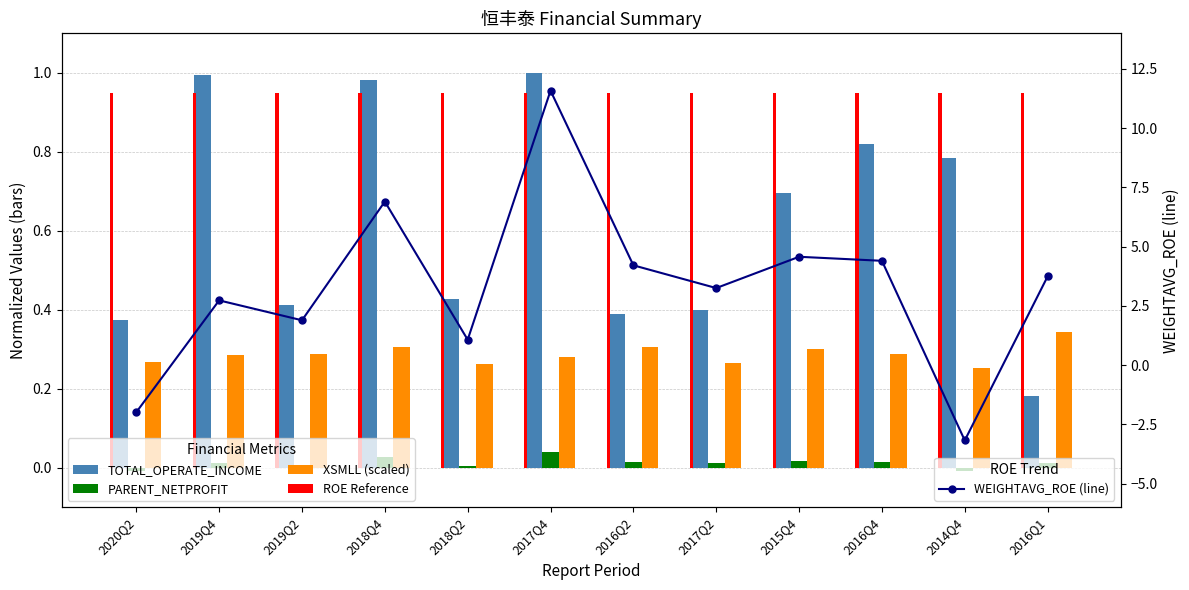

What are all the series names shown in the legend?

TOTAL_OPERATE_INCOME, PARENT_NETPROFIT, XSMLL (scaled), ROE Reference, WEIGHTAVG_ROE (line)